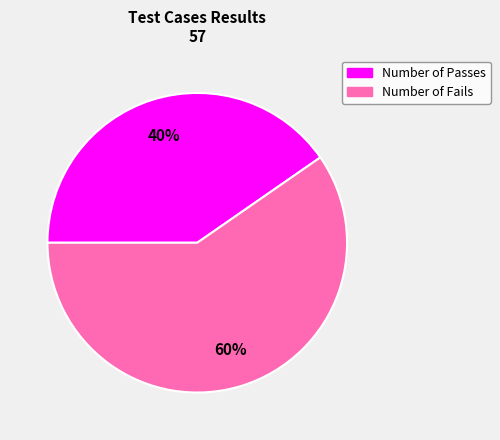

Which slice is the smallest?

Number of Passes